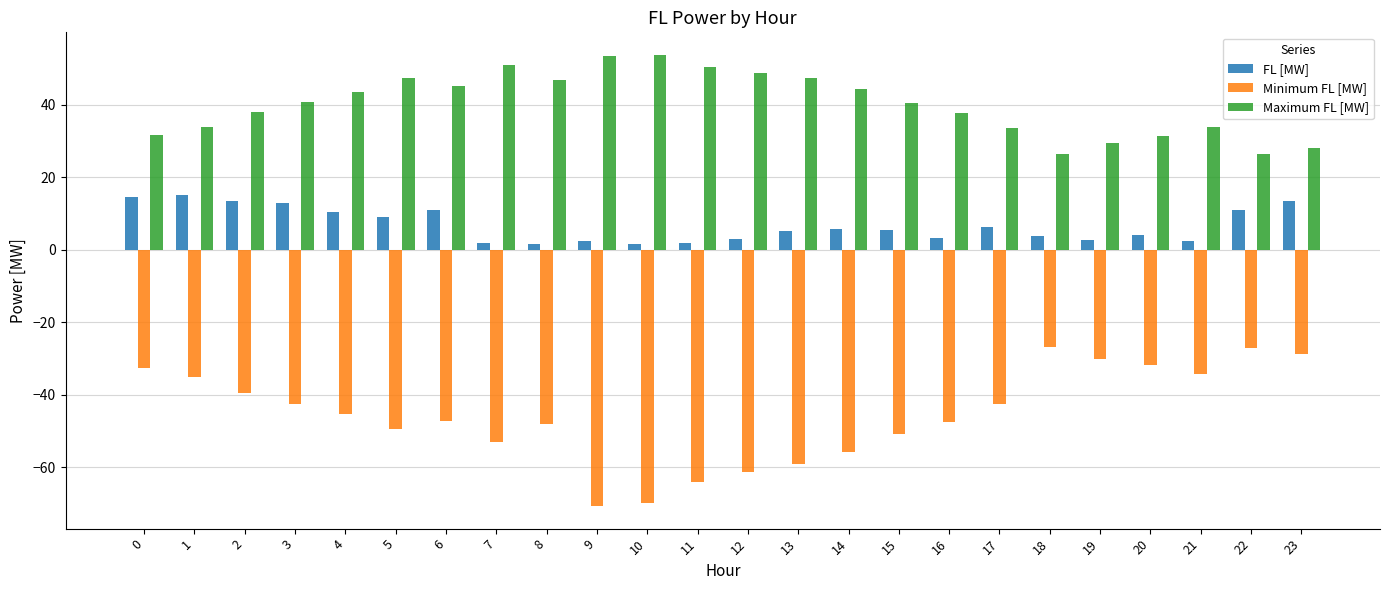

Is it true that Minimum FL [MW] equals -42.6 at 3?

True